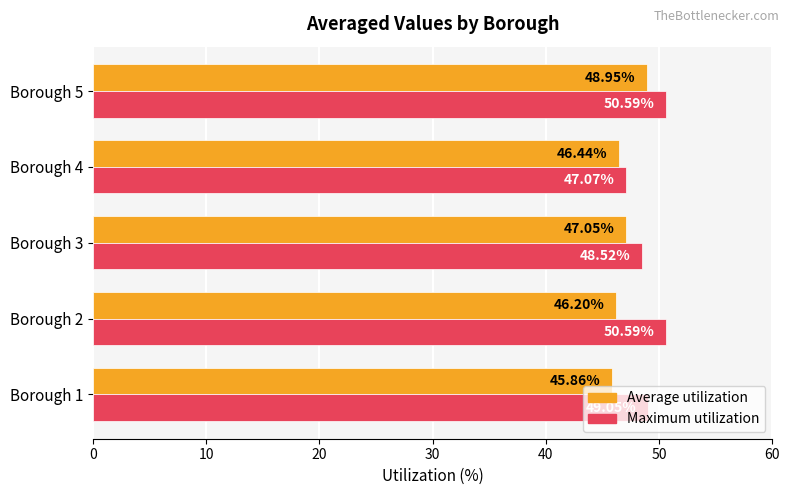

Rank the series by their average value, from highest to lowest.

Maximum utilization, Average utilization